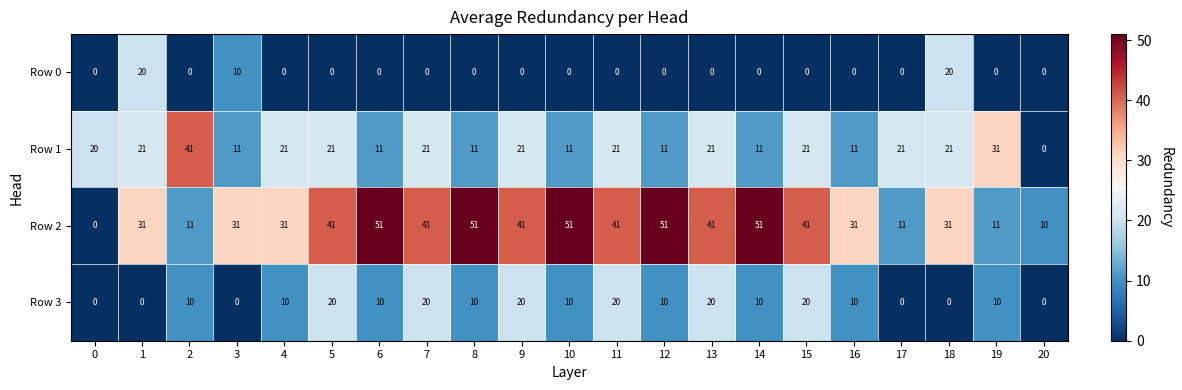

Is it true that Row 0 equals 6 at 20?

False